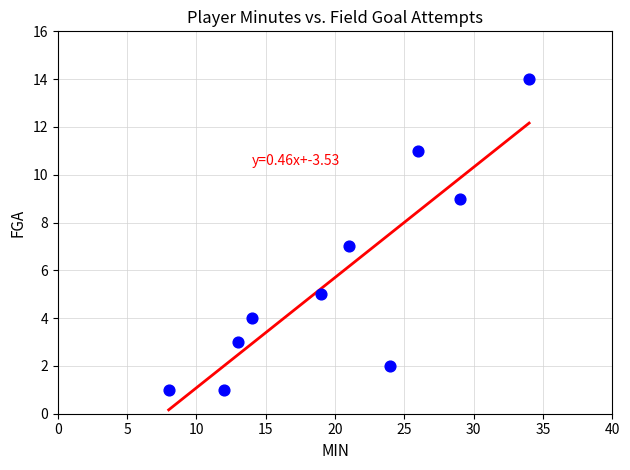

What is the average X value?

20